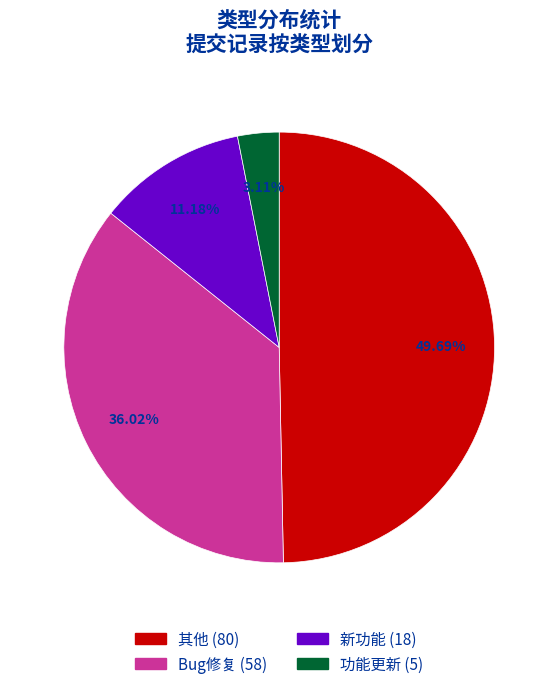

Approximately how many times larger is the value at Bug修复 compared to 其他?

0.7